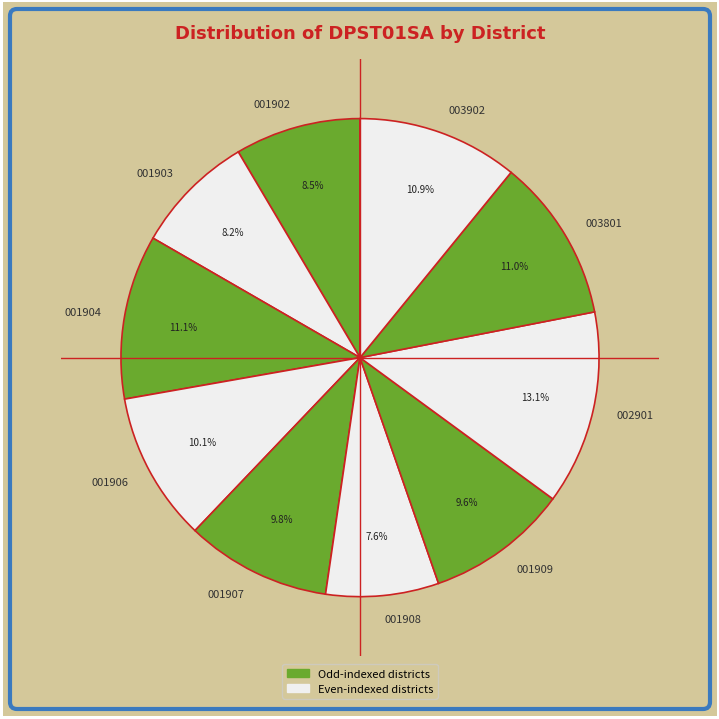

What percentage is the 001908 slice, to the nearest percent?

8%